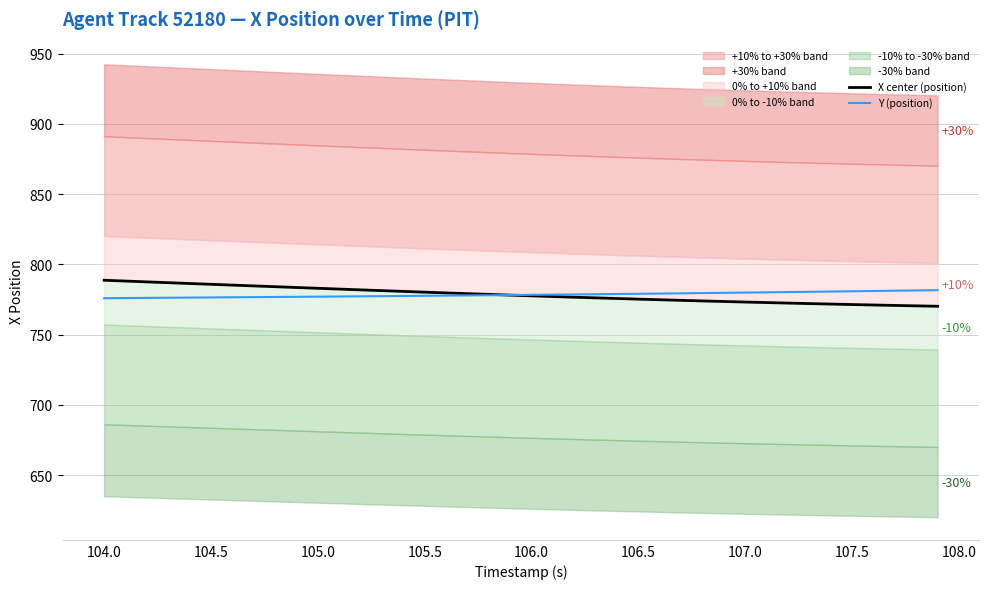

The Y (position) series shows 779.1 at 106.5. True or false?

True